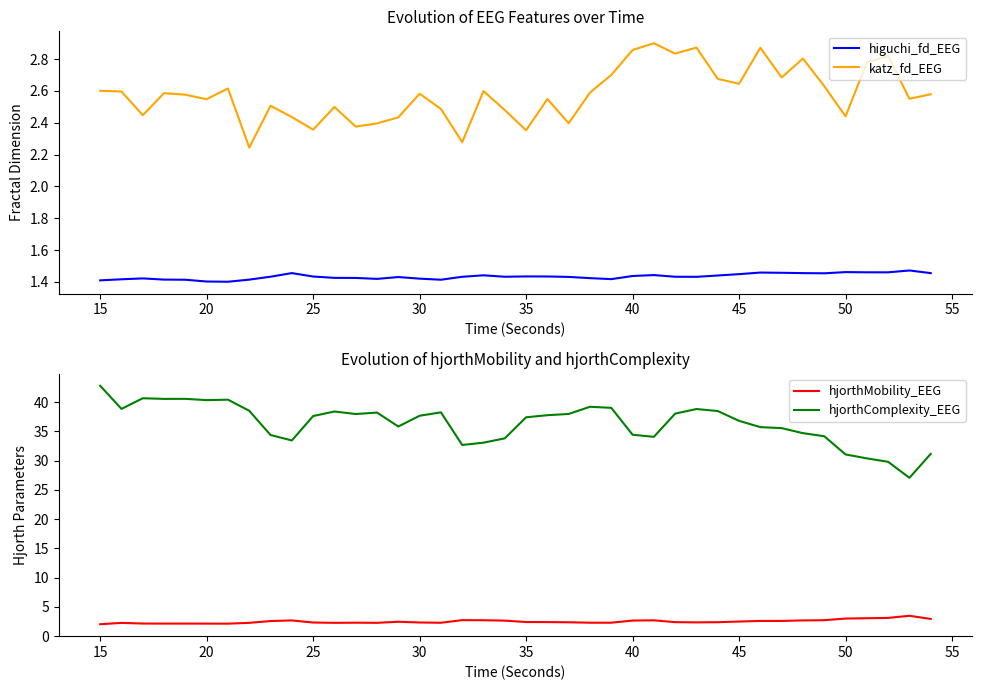

True or false: hjorthComplexity_EEG and hjorthMobility_EEG cross at least once.

False